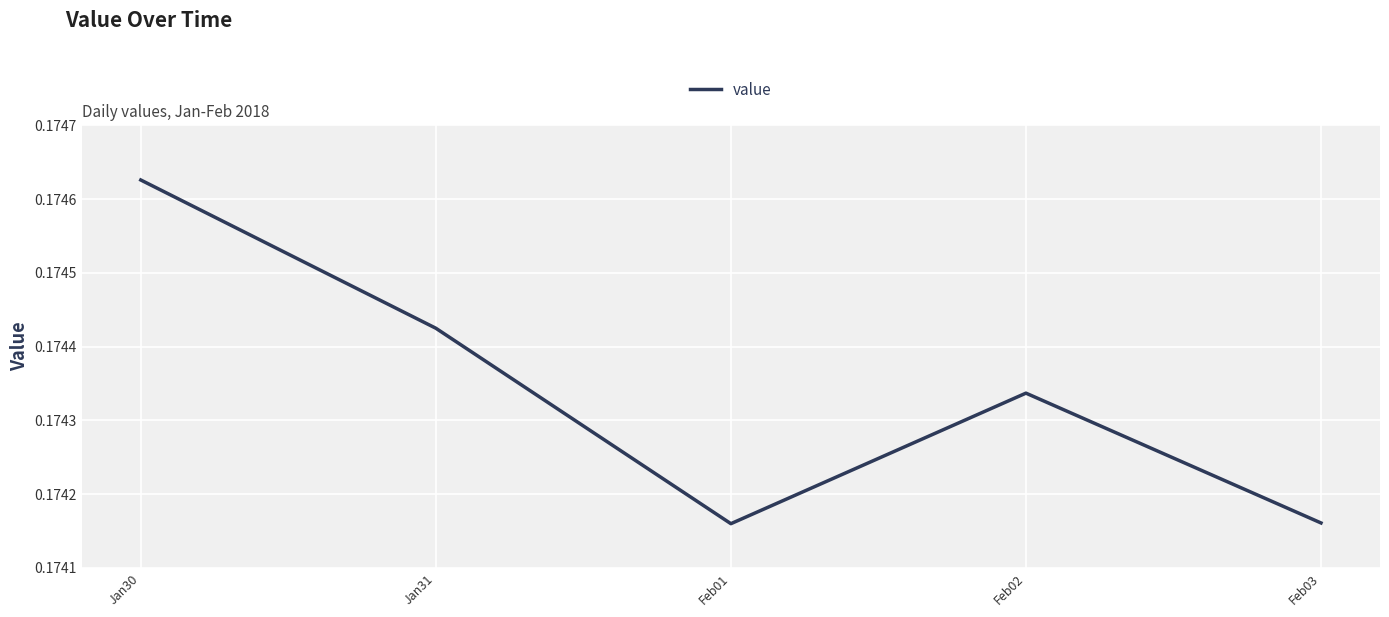

True or false: the data shows 0.1 at Feb03.

False